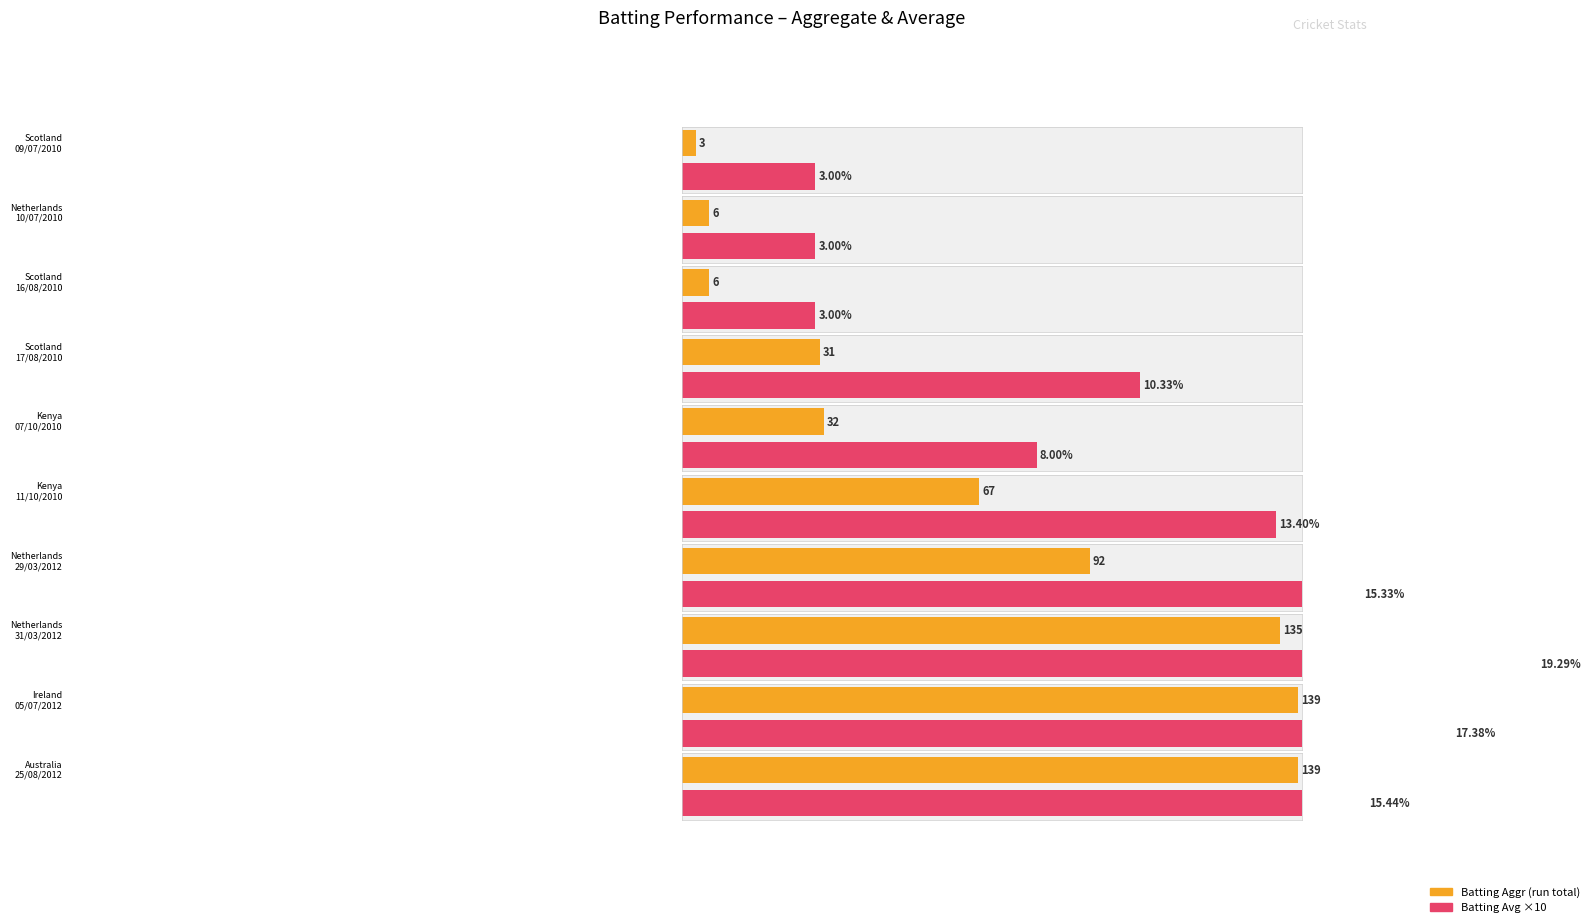

True or false: Average utilization has a value of 146 at 11.

False